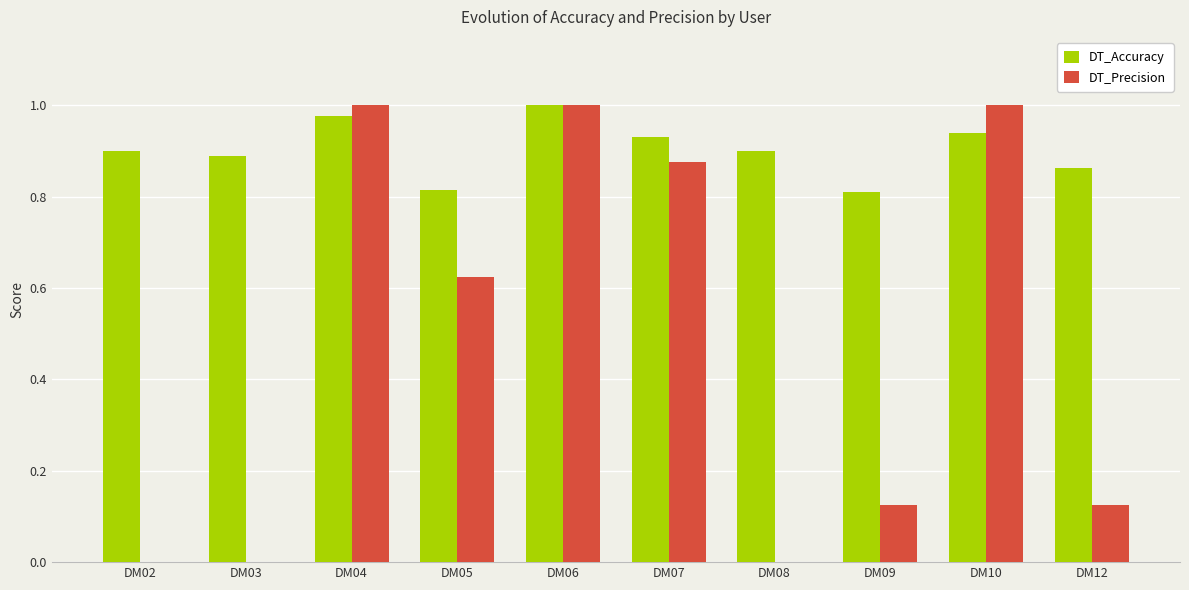

What is the sum of the DT_Accuracy values at DM12 and DM09?

1.7